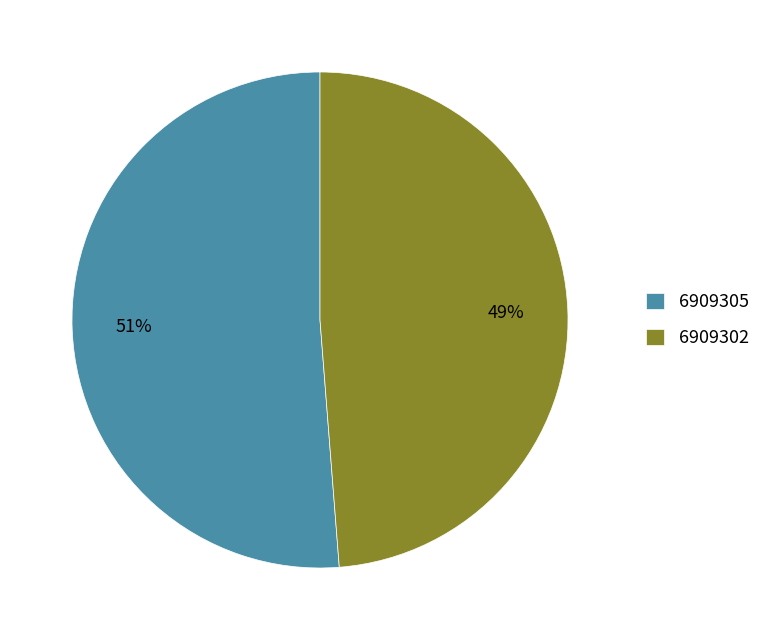

What is the ratio of the value at 6909302 to the value at 6909305?

1.0